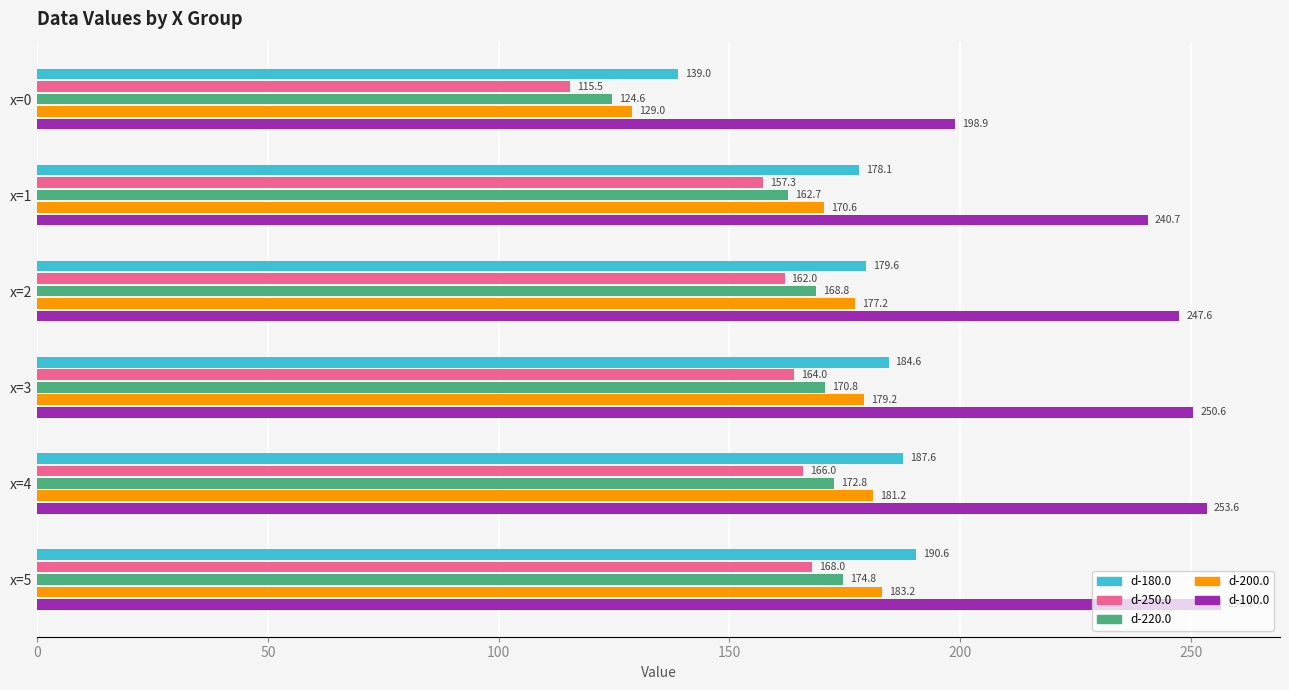

What is the sum of the d-250.0 values at x=4 and x=0?

281.5